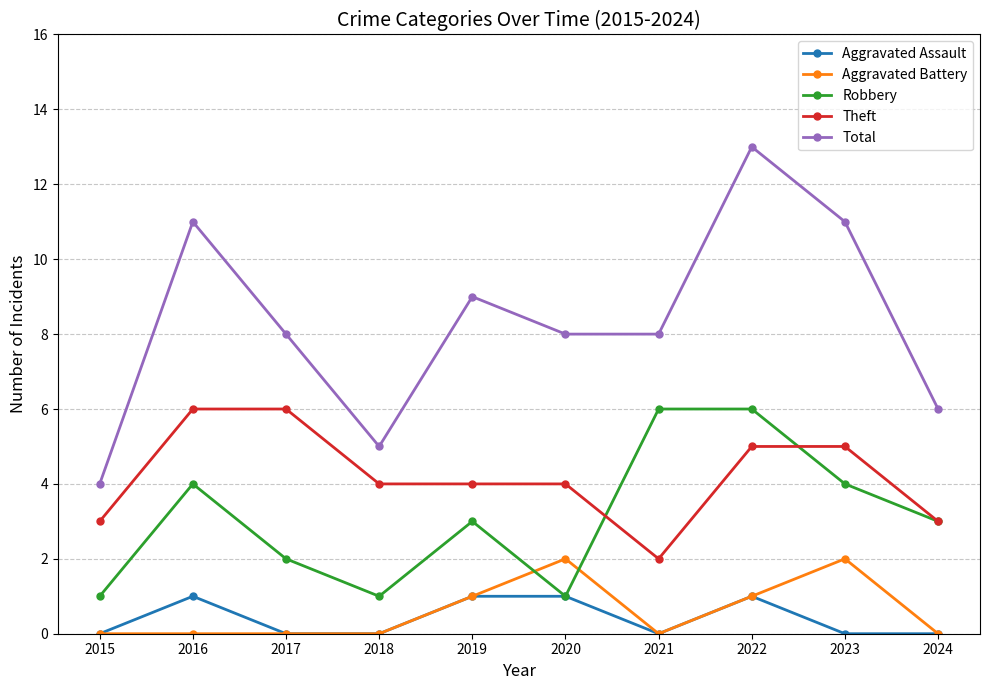

What is the spread (max minus min) of values at 2015?

4